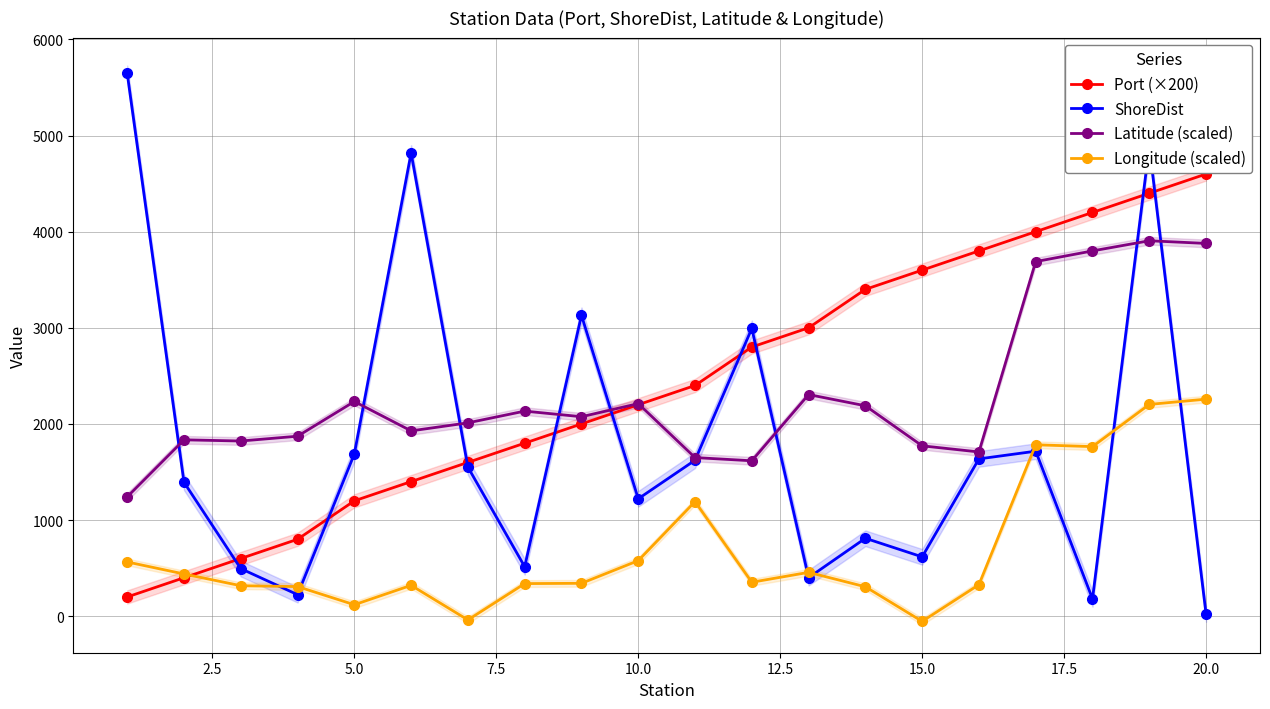

After their last crossing, which series has the higher values: ShoreDist or Port (×200)?

Port (×200)